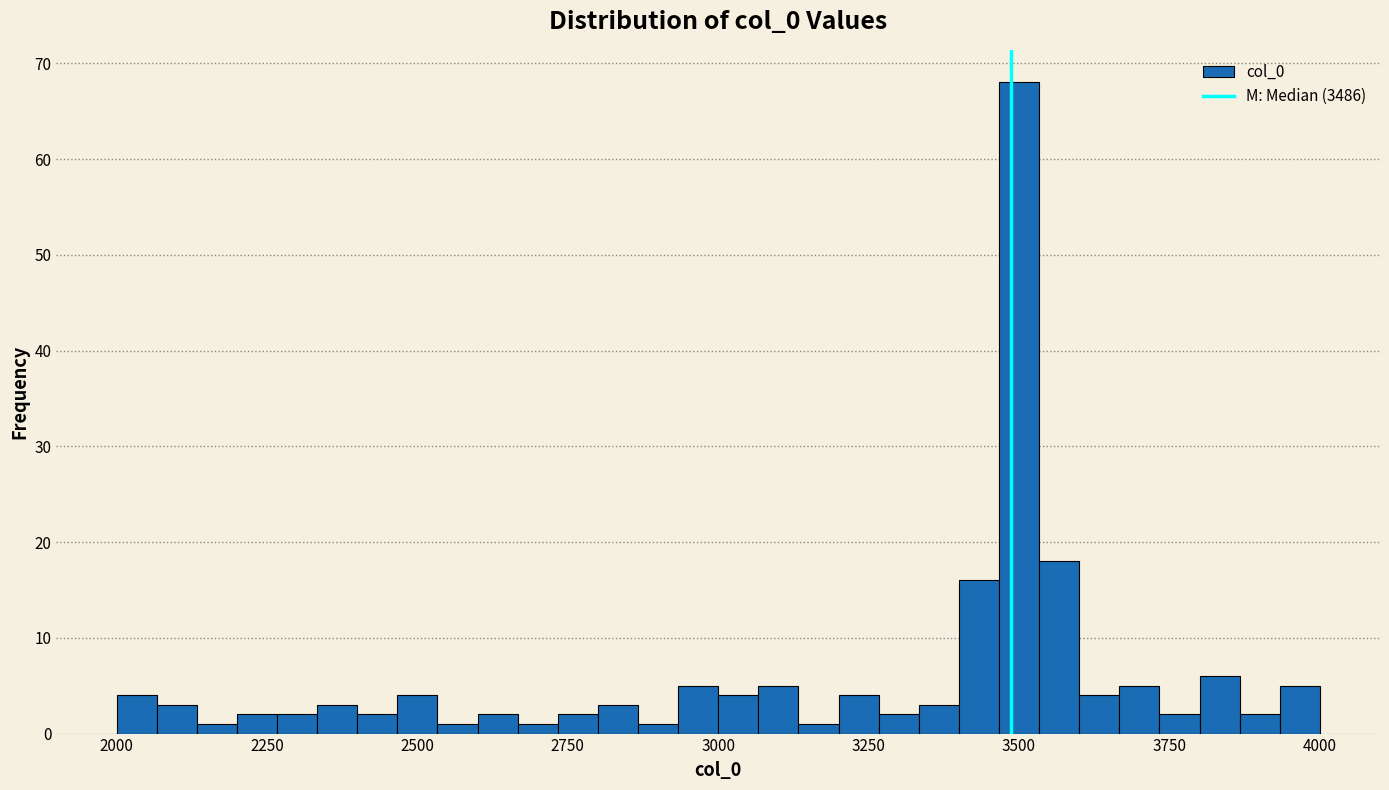

Read against the x-axis, roughly where is the centre of the tallest bar?

3500